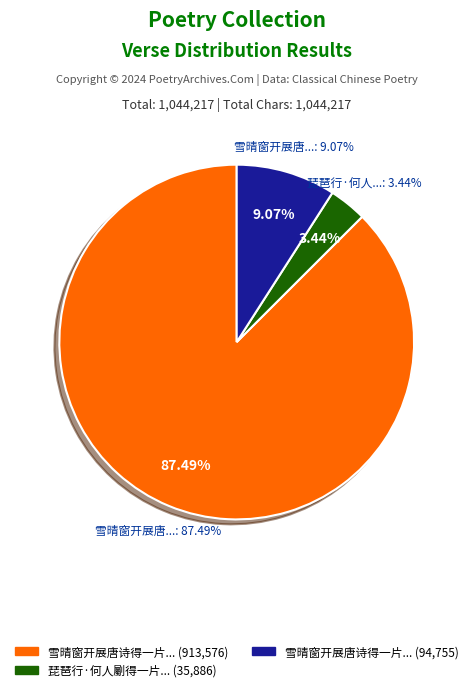

Which slice is the smallest?

琵琶行·何人劚得一片木